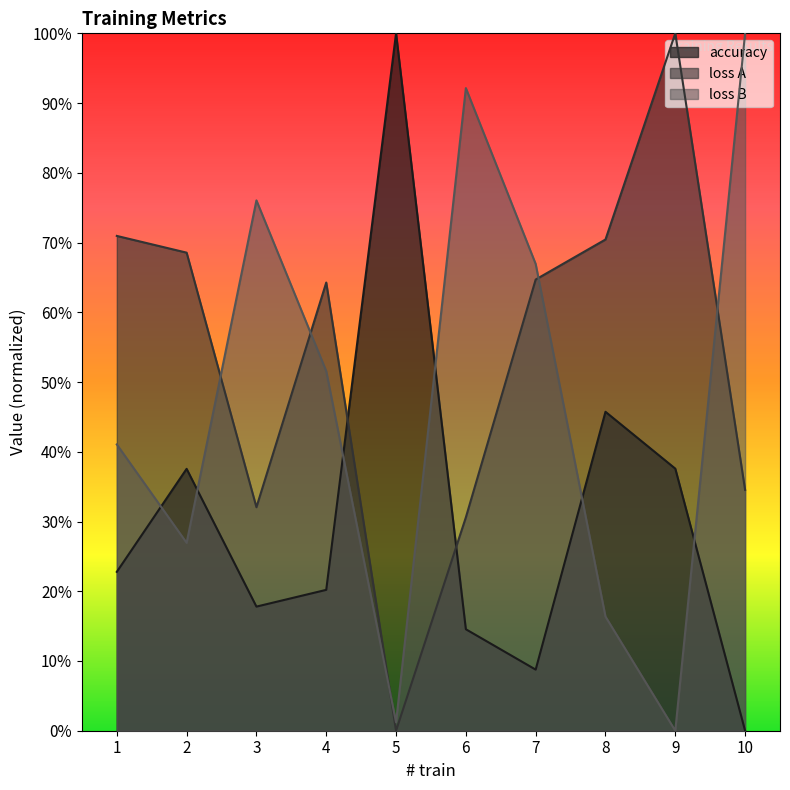

Is it true that loss B equals 0.4 at 1?

True